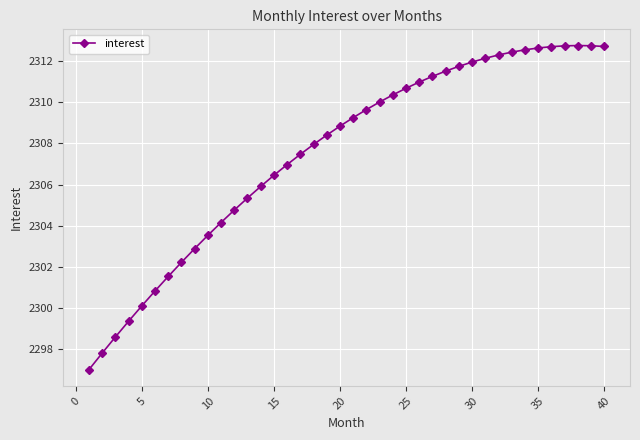

What is the sum of all values?

92303.2